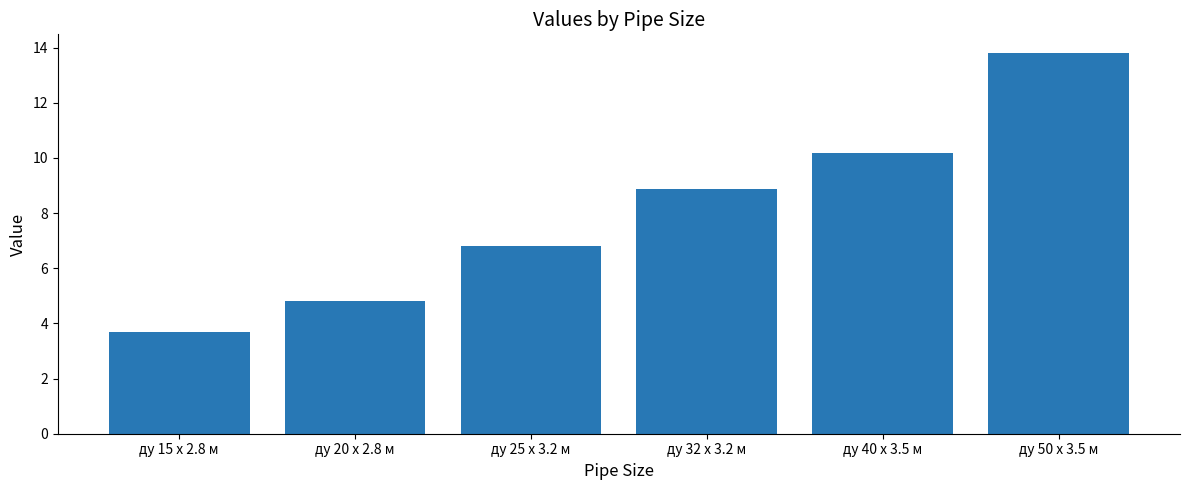

At which label is the value closest to 8?

ду 32 x 3.2 м